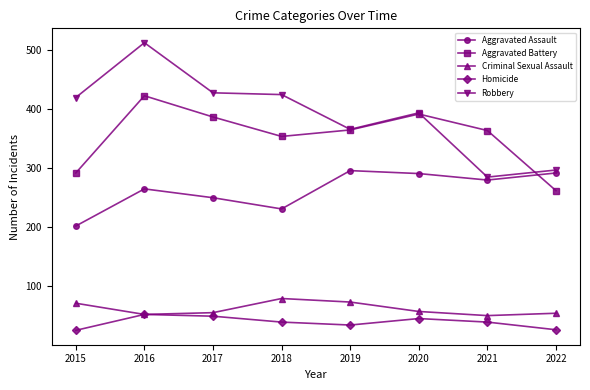

The value of Aggravated Assault at 2017 is 389. True or false?

False